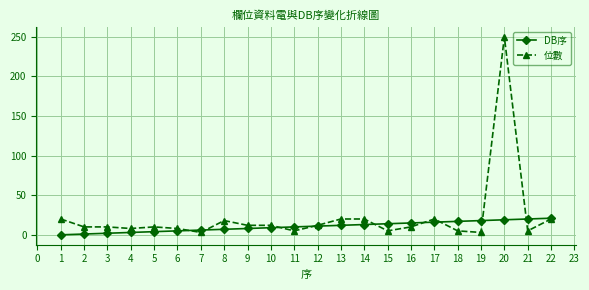

True or false: DB序 and 位數 intersect in this chart.

True